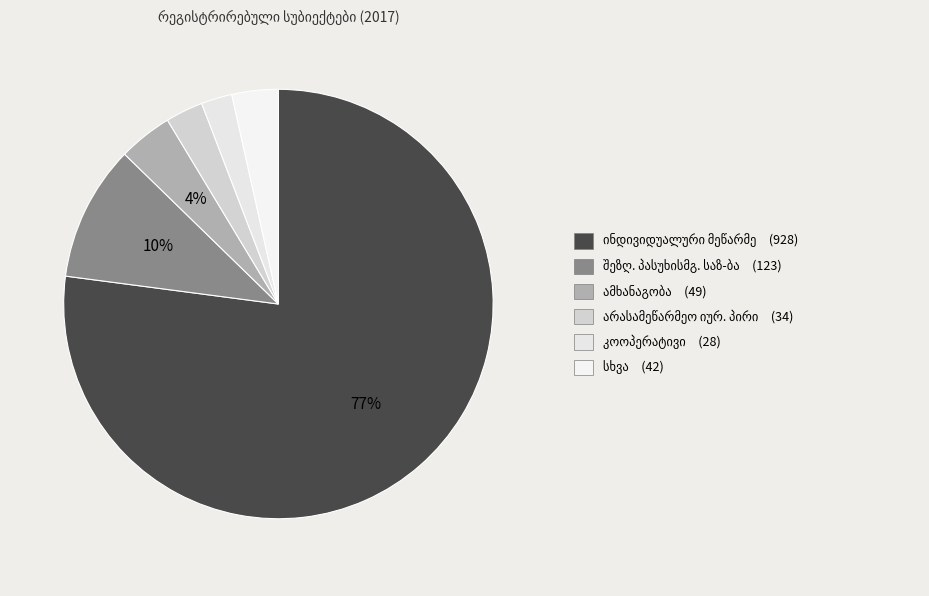

Count the number of slices in the pie.

6